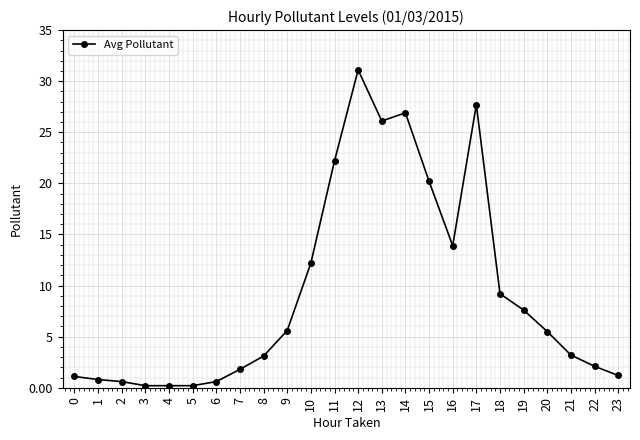

Is it true that the value at 4 is 0.2?

True